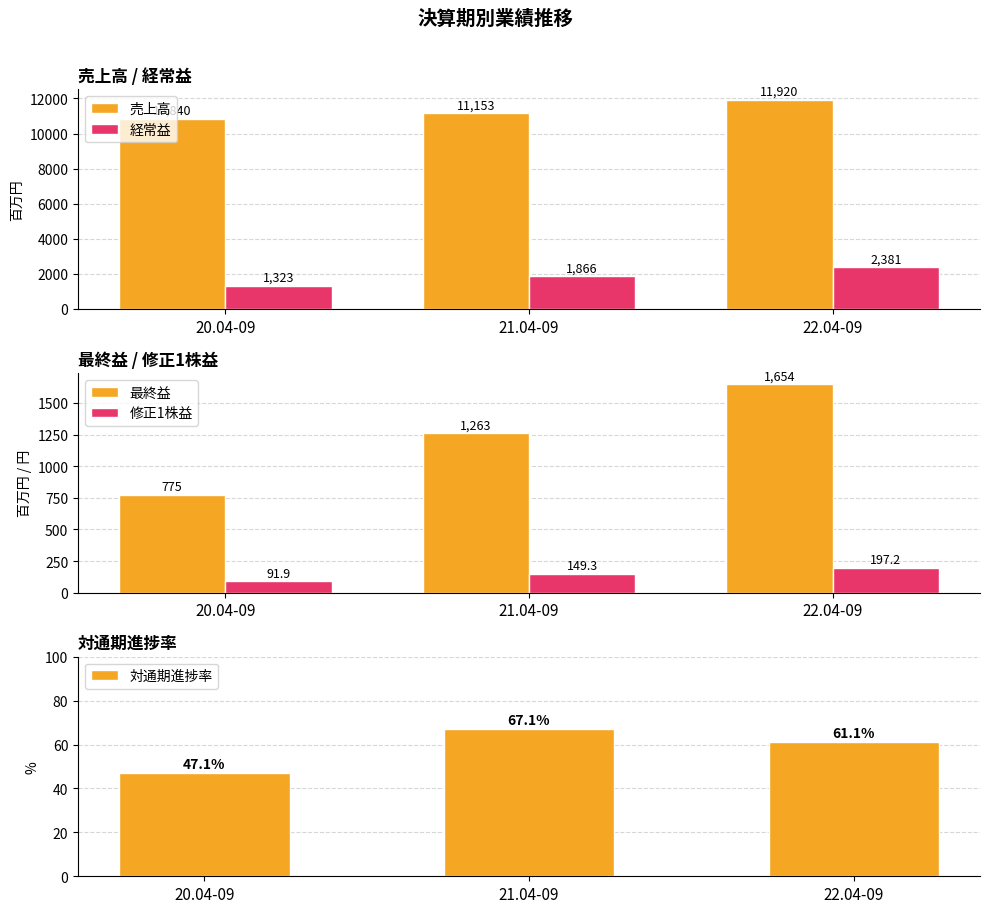

List the series in order of their peak value, lowest first.

対通期進捗率, 修正1株益, 最終益, 経常益, 売上高